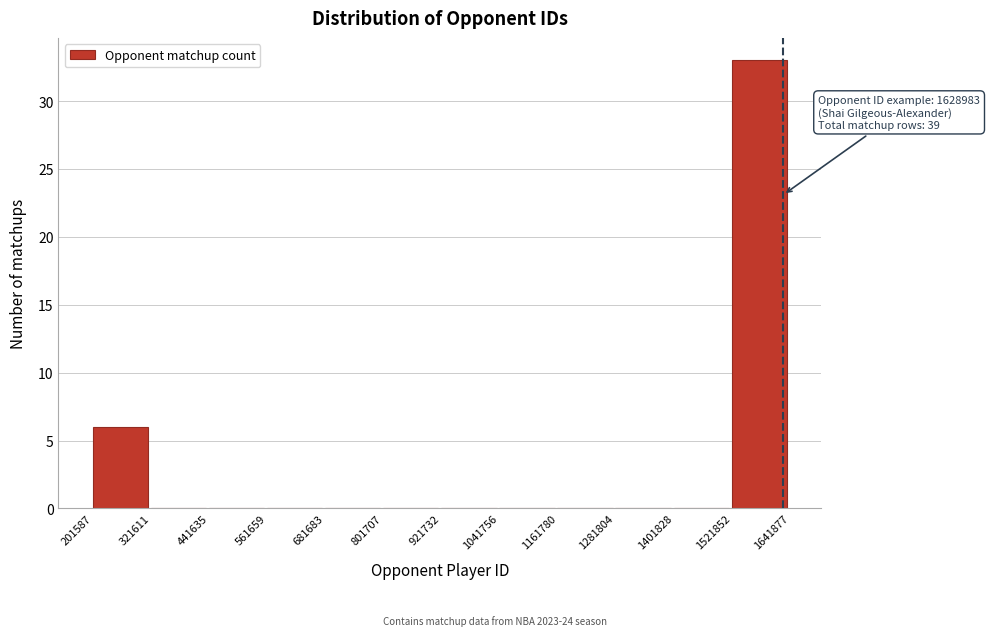

Which range on the x-axis has the tallest bar?

1521852 to 1641877